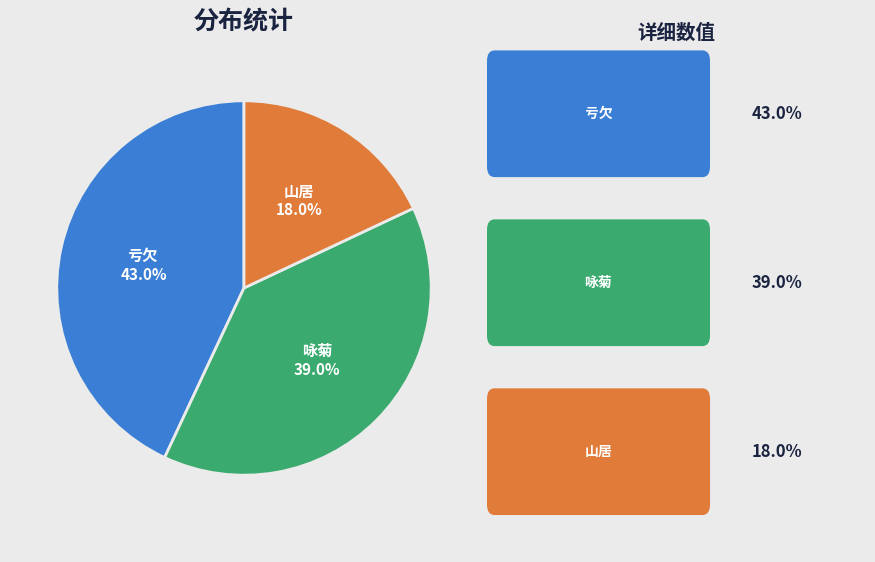

Count the number of slices in the pie.

3